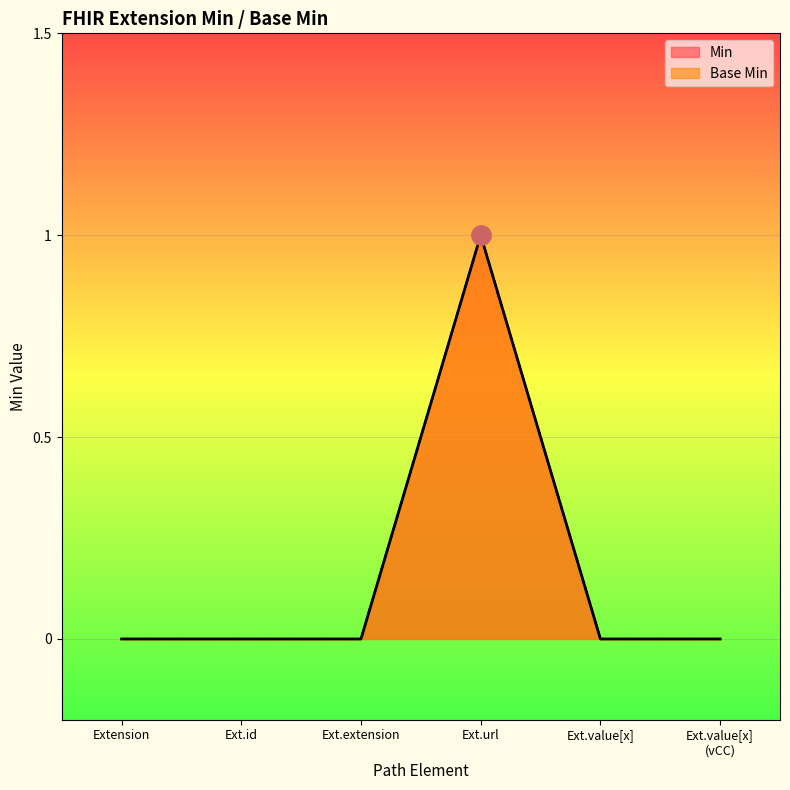

How many values in the Min series exceed 0?

1